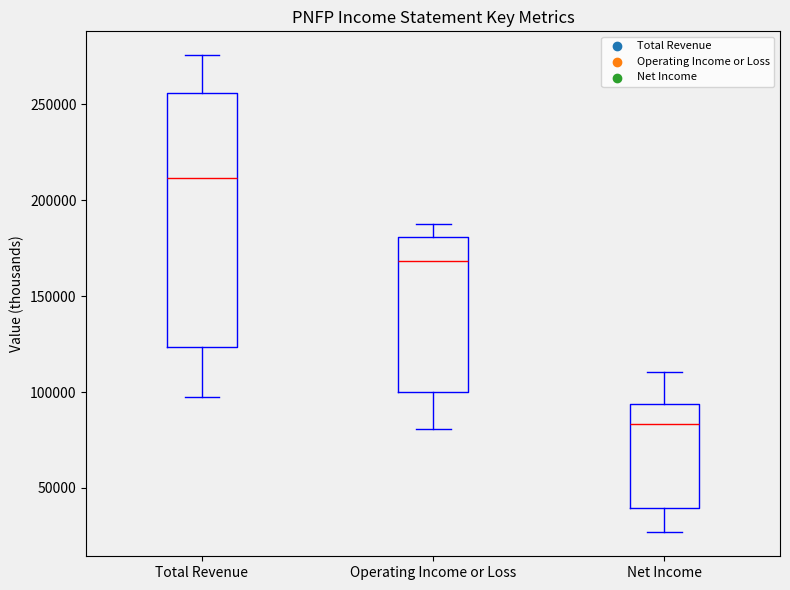

Reading left to right, transcribe this box plot: for each box, give where its median line is, the range the box spans, and where its two whiskers end, as read against the y-axis. The values are not printed on the chart, so give them approximately, as read against the axis.

Total Revenue: median 210000, box 125000 to 255000, whiskers 95000 to 275000
Operating Income or Loss: median 170000, box 100000 to 180000, whiskers 80000 to 190000
Net Income: median 85000, box 40000 to 95000, whiskers 25000 to 110000